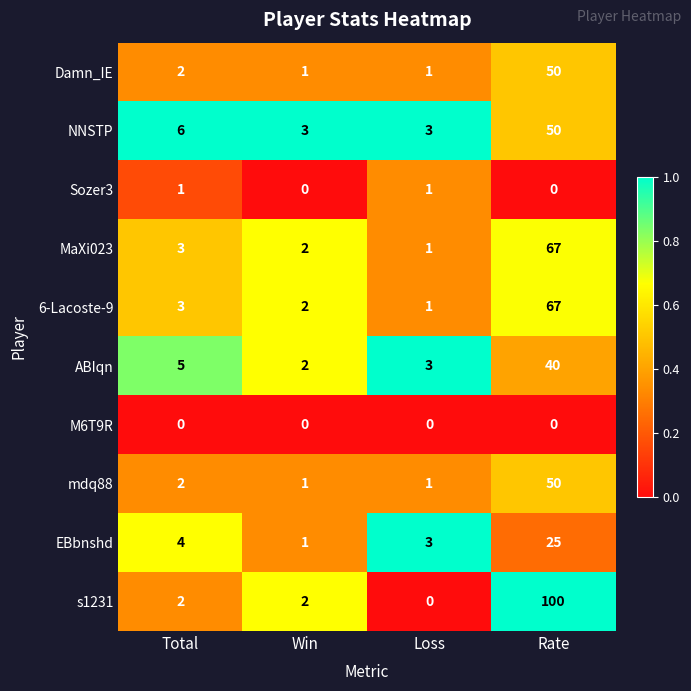

What is the sum of all s1231 values?

104